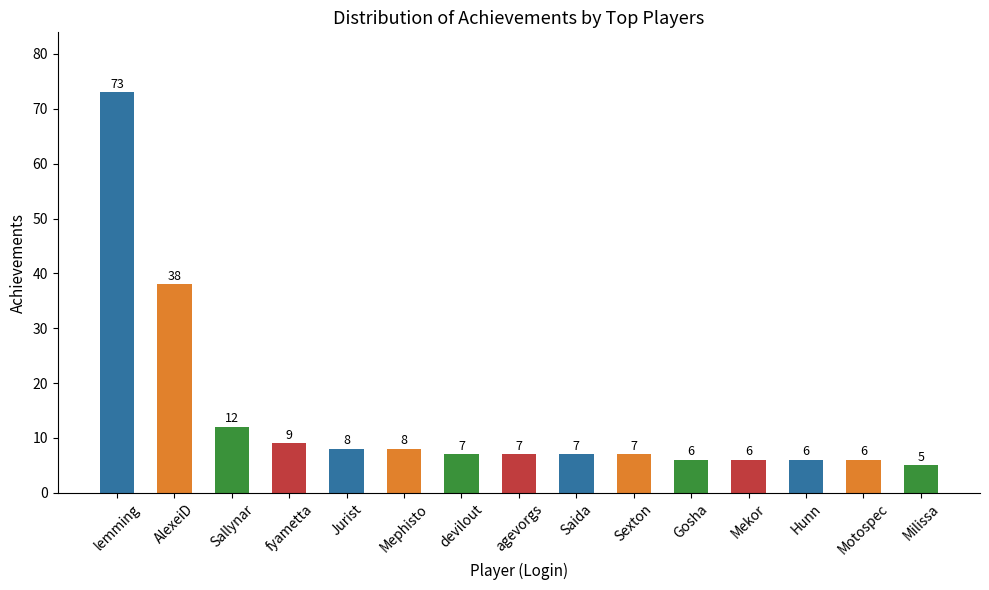

What is the maximum value shown in the chart?

73